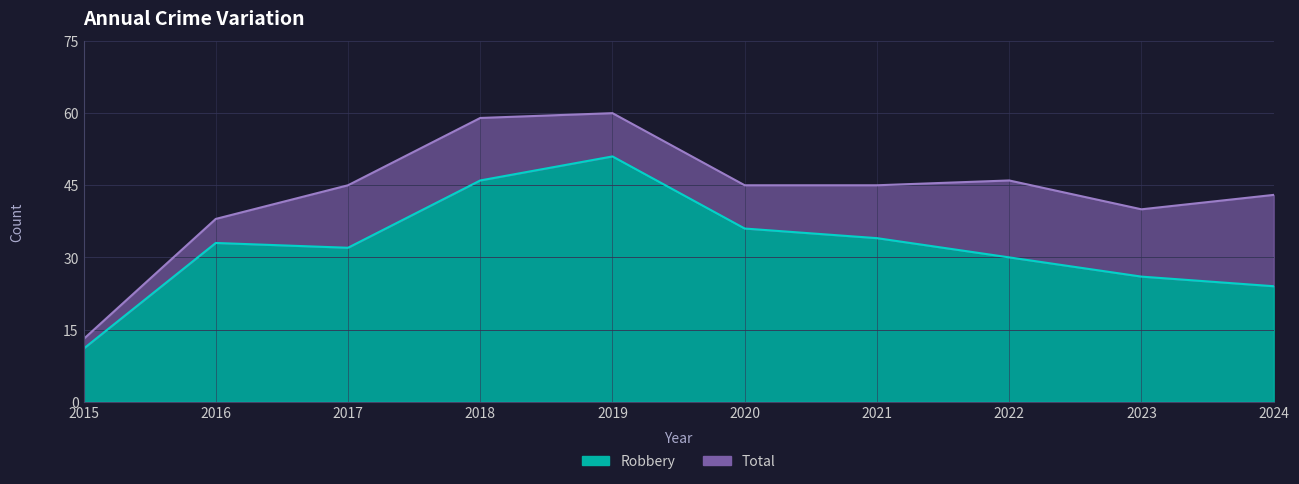

What value does the Robbery series have at 2019, to the nearest 10?

50